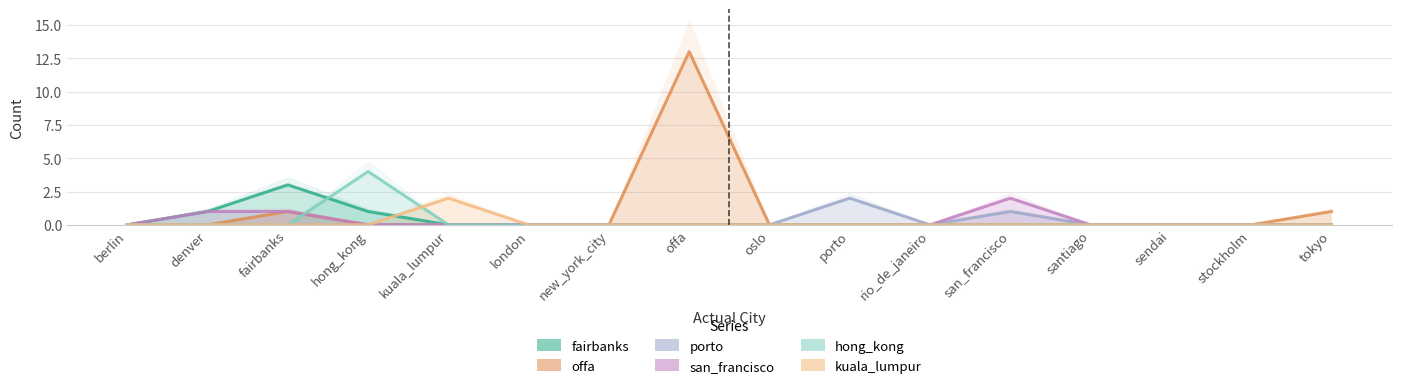

True or false: hong_kong and porto intersect in this chart.

False